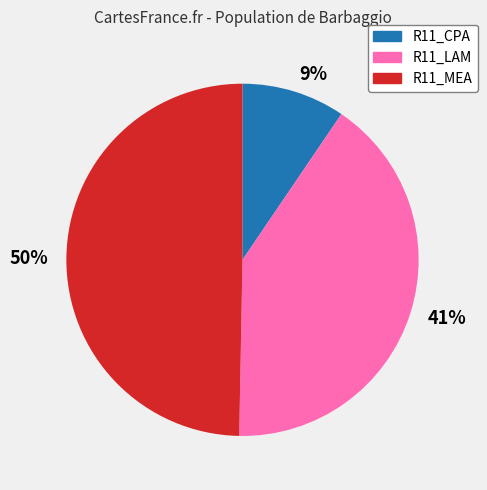

Is 41% the majority of the pie?

No